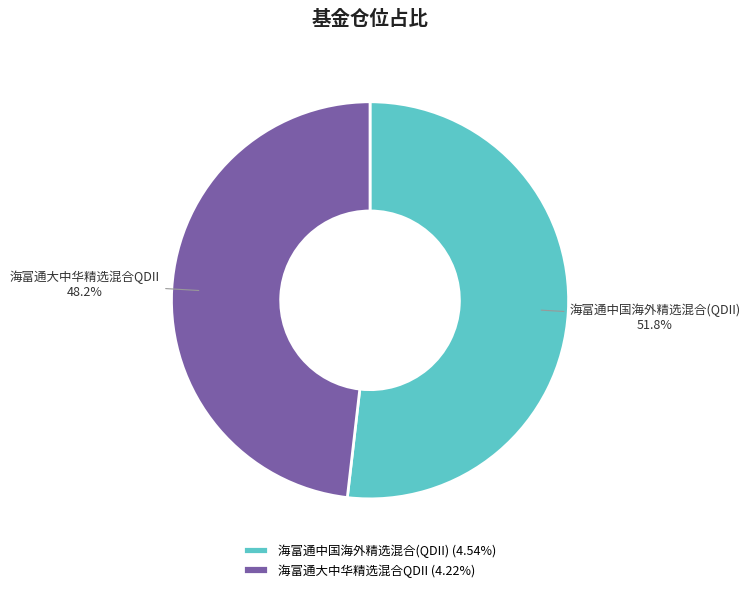

Rank the categories by value from highest to lowest.

海富通中国海外精选混合(QDII), 海富通大中华精选混合QDII